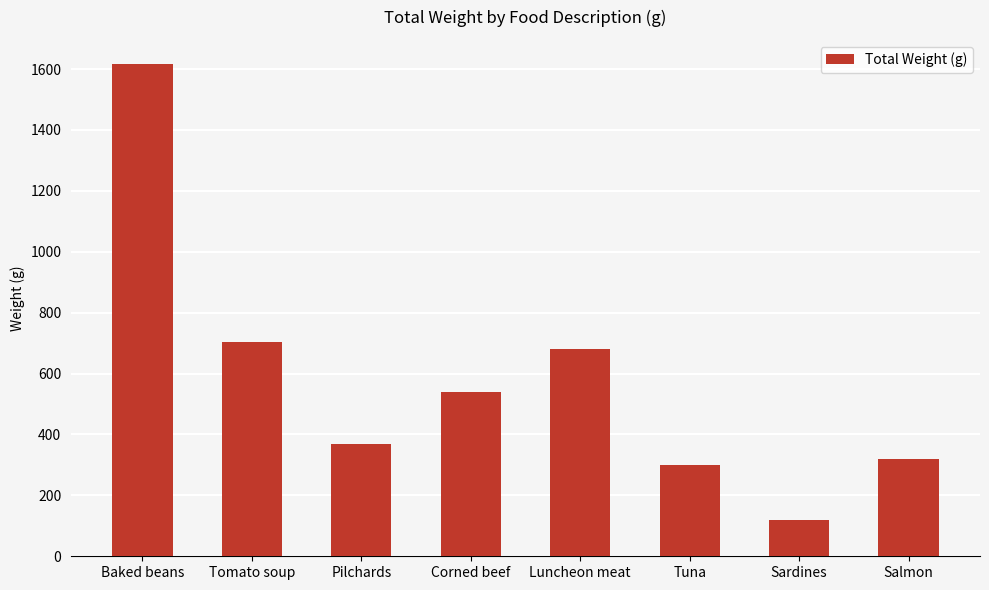

What is the label of the 3rd bar from the right?

Tuna